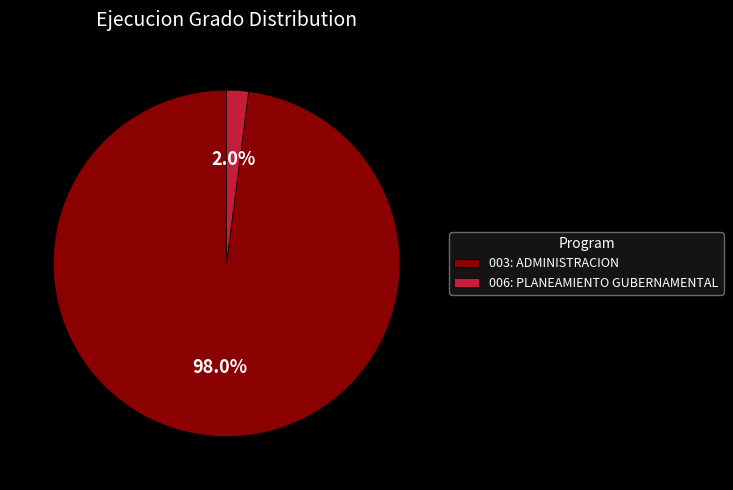

How many segments does this pie chart have?

2